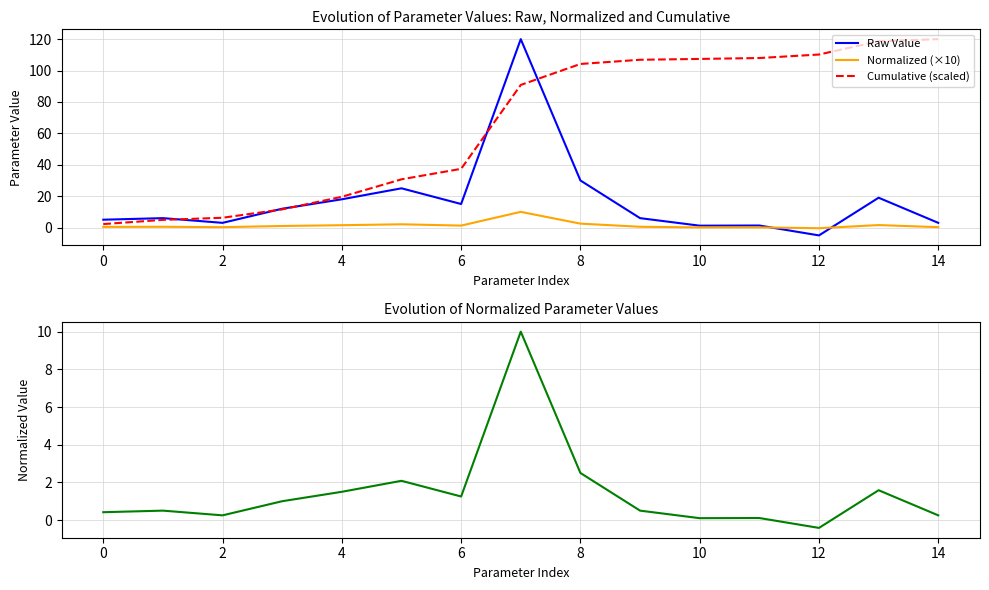

How many times do Raw Value and Cumulative (scaled) cross each other?

5